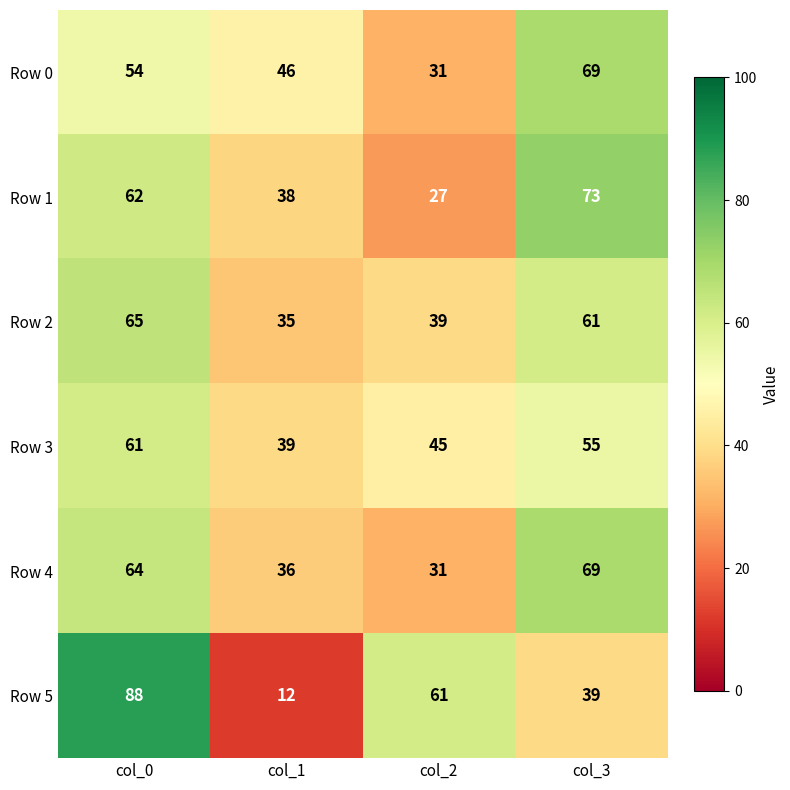

What is the minimum value for Row 5?

12